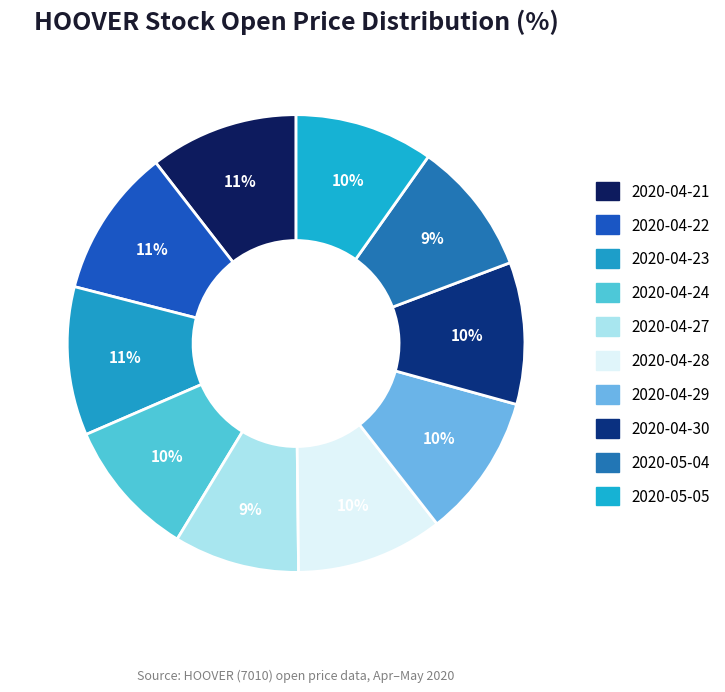

Is there a majority slice in this chart?

No